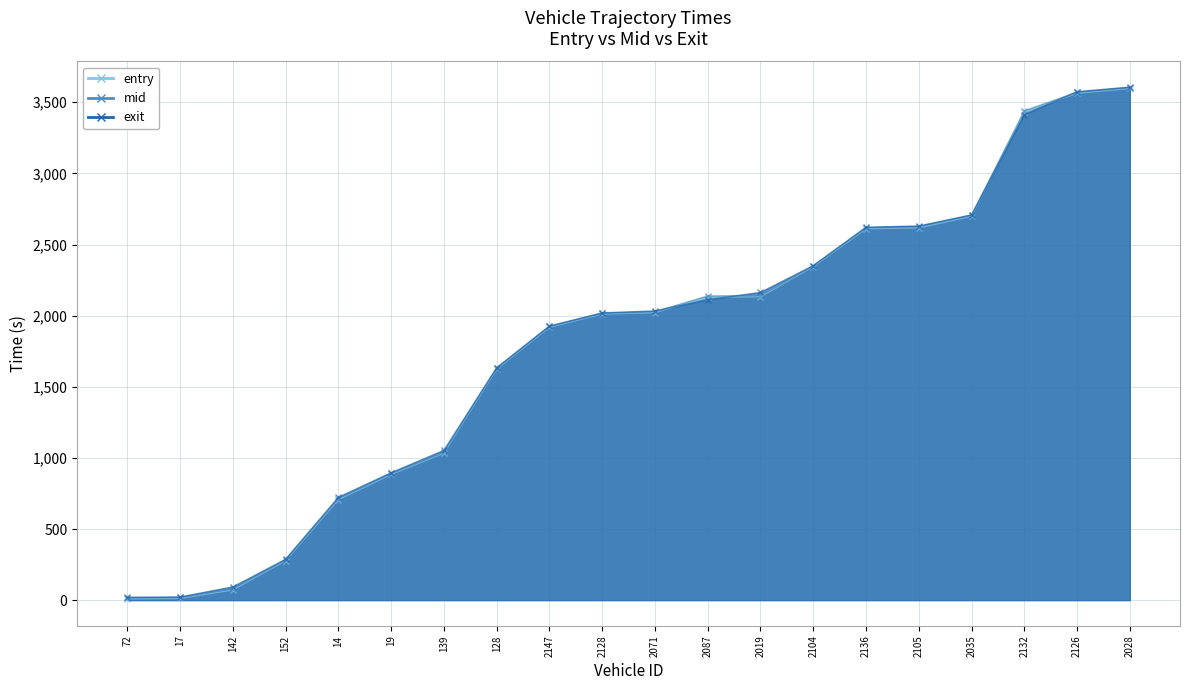

Reading left to right, list all the values displayed in this chart.

entry: 9.0	12.0	72.0	277.0	706.0	884.0	1033.0	1624.0	1918.0	2011.0	2021.0	2131.0	2133.0	2344.0	2611.0	2617.0	2698.0	3433.0	3563.0	3597.0
mid: 17.1	19.1	80.3	284.2	714.0	891.5	1039.1	1631.1	1924.5	2017.1	2028.1	2138.3	2141.0	2349.6	2618.4	2626.2	2705.4	3440.3	3570.4	3603.2
exit: 20.8	22.6	93.3	287.5	723.2	895.9	1053.2	1634.2	1927.3	2019.7	2033.1	2112.6	2163.4	2352.0	2621.8	2630.5	2708.7	3413.4	3574.8	3606.5